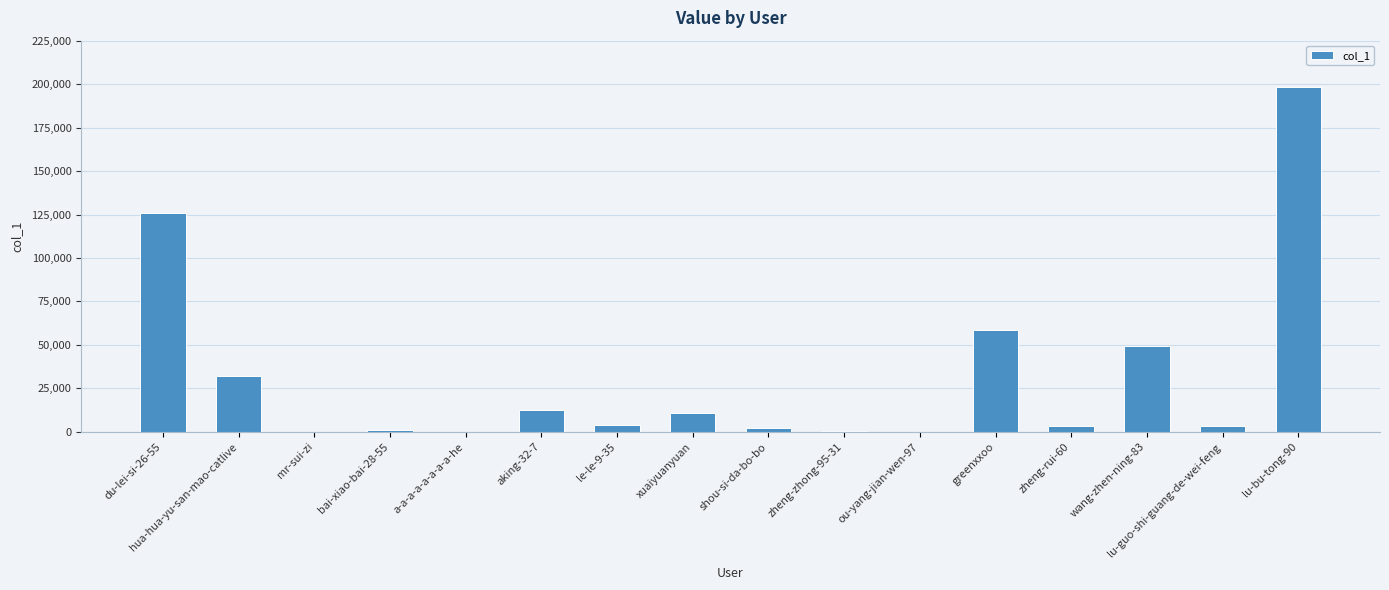

How many series are shown in this chart?

1